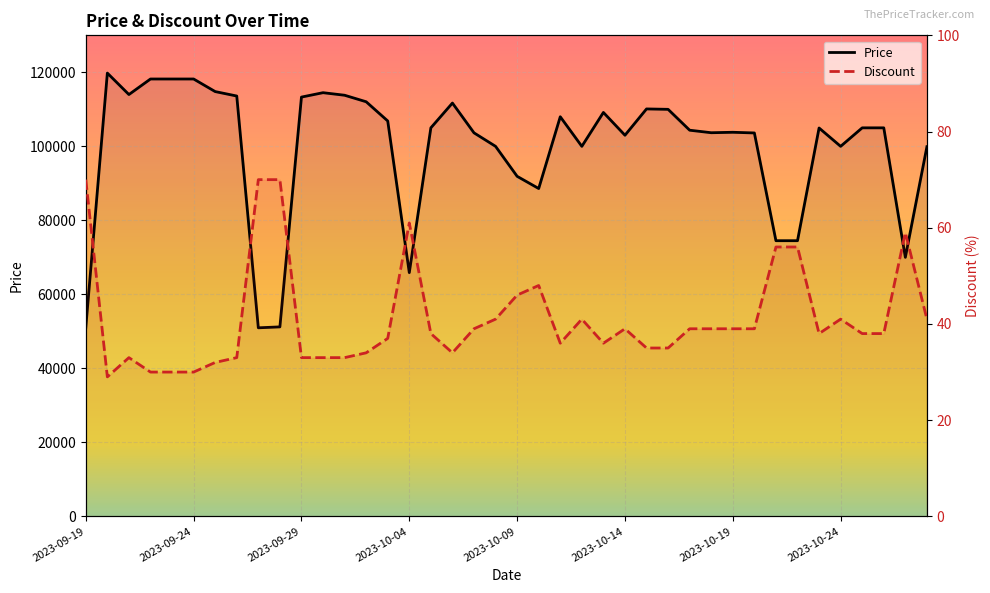

Is this an area chart (filled region under the line)?

No